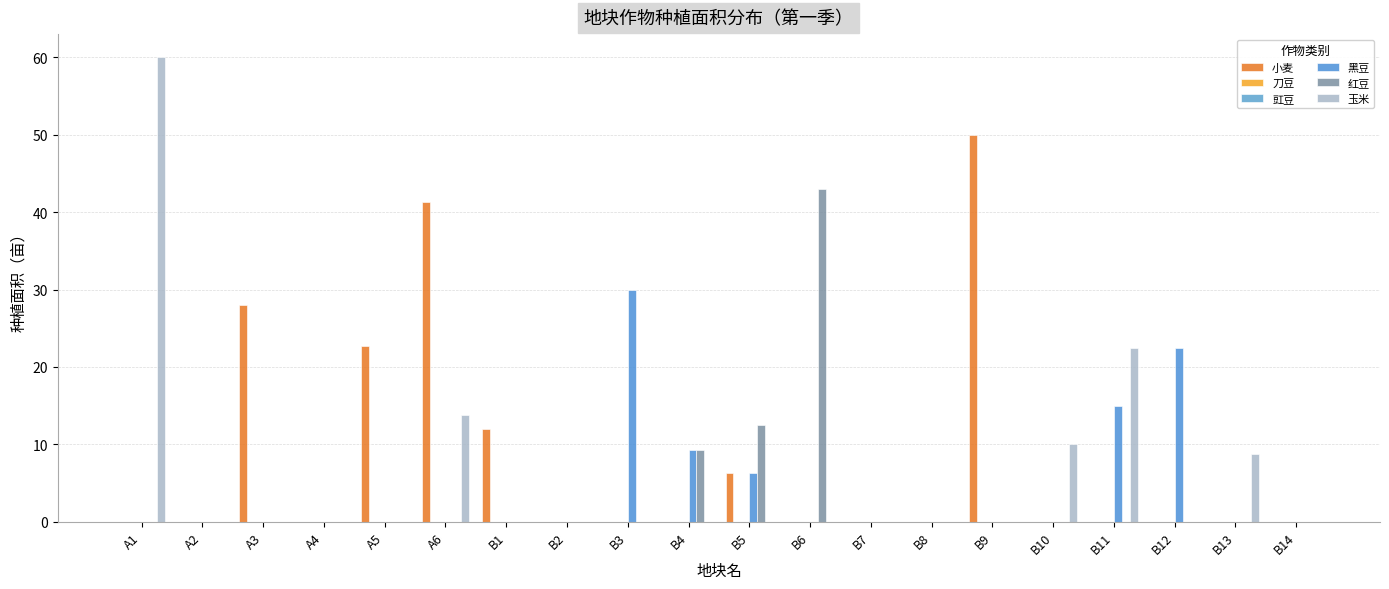

Which series changed the most between B6 and B7?

红豆